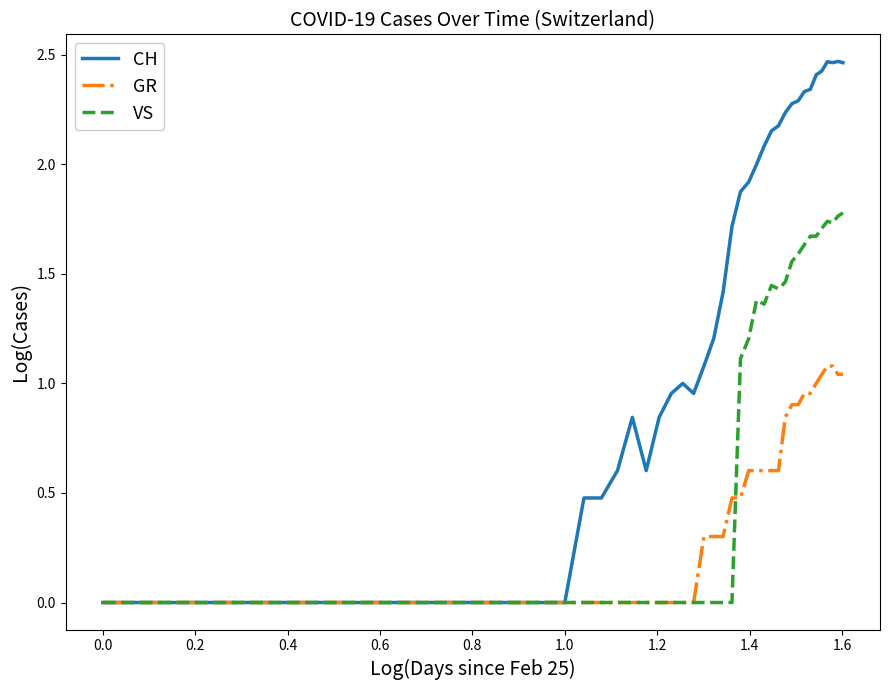

List the series in order of their overall mean, highest first.

CH, VS, GR